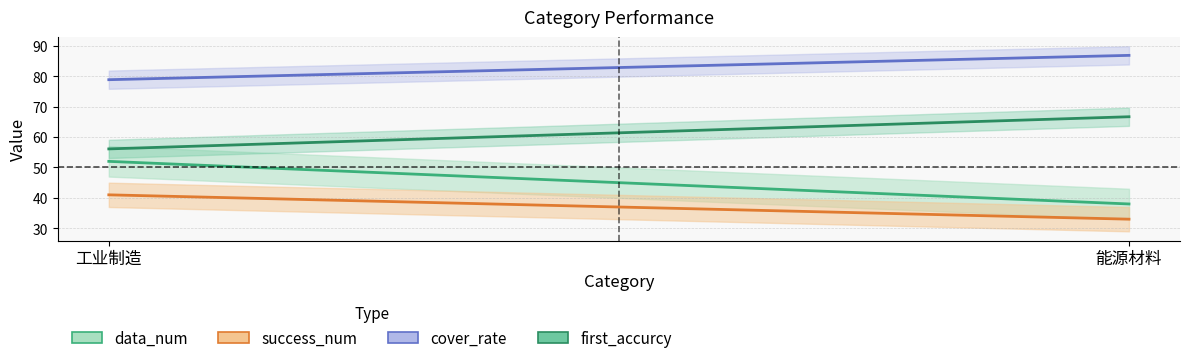

List the series in order of their overall mean, highest first.

cover_rate, first_accurcy, data_num, success_num